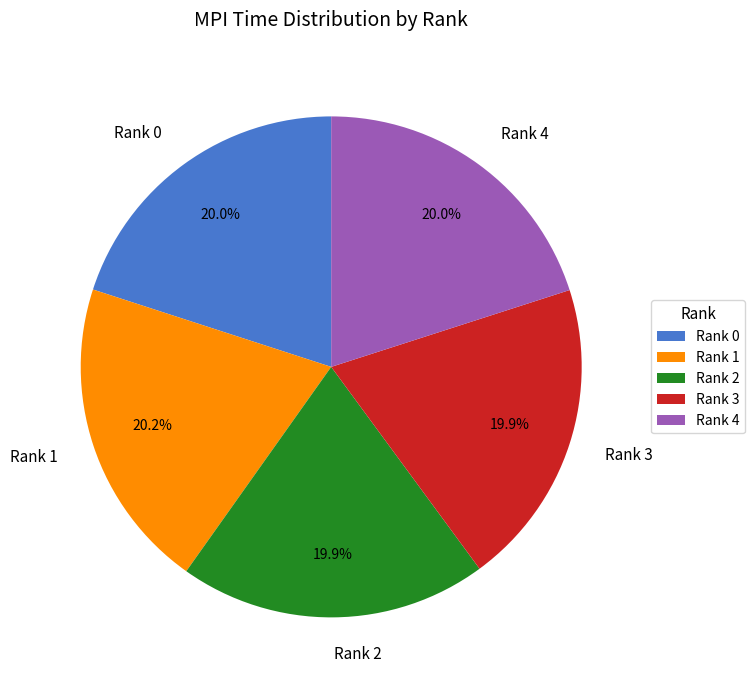

What is the total percentage of Rank 4 and Rank 2?

39.9%